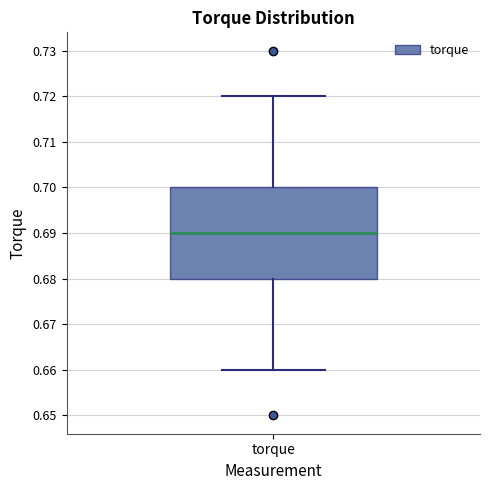

Where is the lower edge of the box for torque on the y-axis? The values are not printed on the chart, so give them approximately, as read against the axis.

0.68